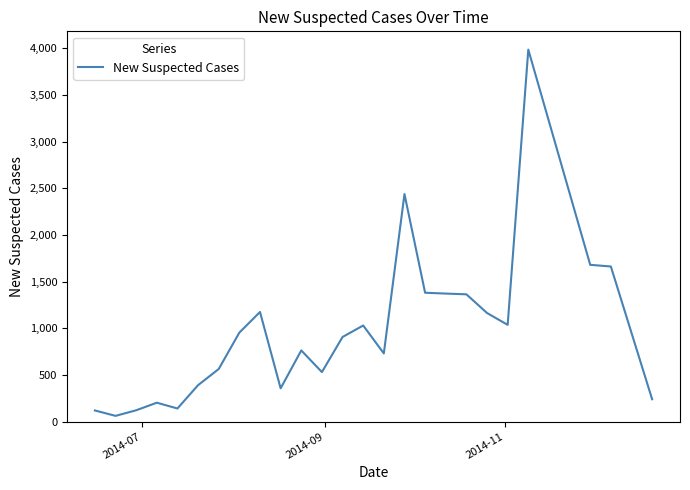

How many lines are shown in the chart?

1